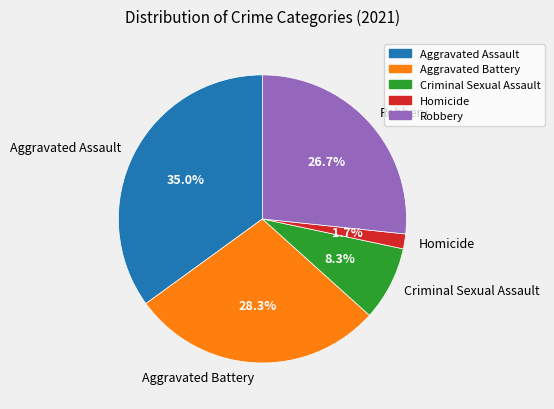

What percentage is the Aggravated Assault slice, to the nearest percent?

35%